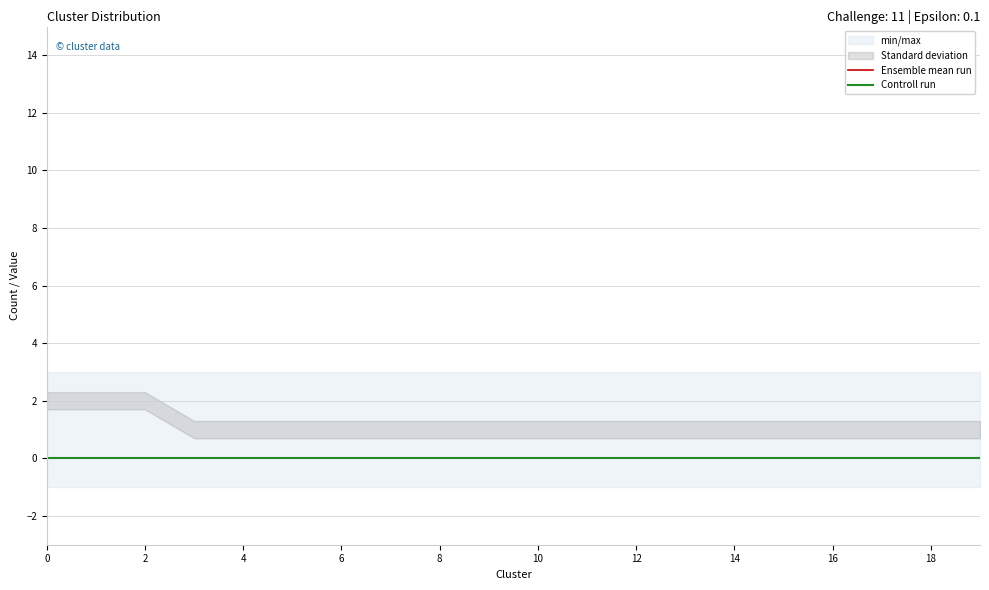

Does the chart display data point markers on the line(s)?

No